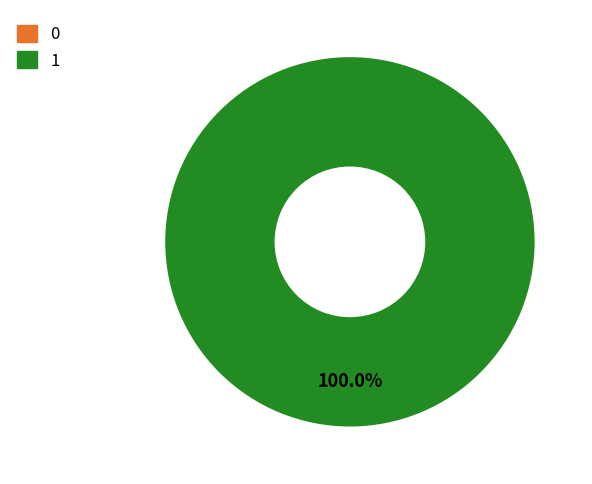

To the nearest percent, what is the difference between the largest and smallest slice percentages?

100%